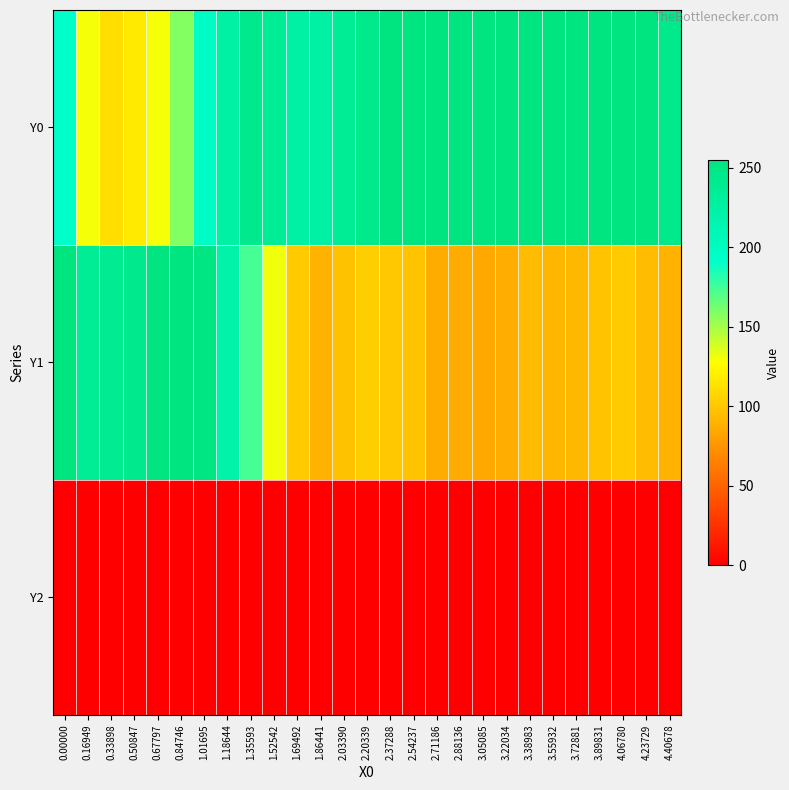

Reading left to right, transcribe all the data shown in this chart.

Y0: 0.00000=193.0	0.16949=129.7	0.33898=110.6	0.50847=116.8	0.67797=130.2	0.84746=157.6	1.01695=196.6	1.18644=224.1	1.35593=242.5	1.52542=235.5	1.69492=223.7	1.86441=223.4	2.03390=236.2	2.20339=244.2	2.37288=254.3	2.54237=255.0	2.71186=255.0	2.88136=255.0	3.05085=255.0	3.22034=255.0	3.38983=255.0	3.55932=255.0	3.72881=255.0	3.89831=255.0	4.06780=255.0	4.23729=255.0	4.40678=245.2
Y1: 0.00000=255.0	0.16949=235.4	0.33898=238.9	0.50847=242.3	0.67797=255.0	0.84746=254.0	1.01695=251.7	1.18644=220.3	1.35593=174.3	1.52542=130.6	1.69492=100.8	1.86441=89.0	2.03390=97.5	2.20339=102.7	2.37288=99.8	2.54237=97.8	2.71186=86.1	2.88136=85.7	3.05085=84.2	3.22034=87.5	3.38983=94.2	3.55932=90.8	3.72881=92.1	3.89831=98.6	4.06780=100.6	4.23729=93.7	4.40678=90.0
Y2: 0.00000=0.0	0.16949=0.0	0.33898=0.0	0.50847=0.0	0.67797=0.0	0.84746=0.0	1.01695=0.0	1.18644=0.0	1.35593=0.0	1.52542=0.0	1.69492=0.0	1.86441=0.0	2.03390=0.0	2.20339=0.0	2.37288=0.0	2.54237=0.0	2.71186=0.0	2.88136=0.0	3.05085=0.0	3.22034=0.0	3.38983=0.0	3.55932=0.0	3.72881=0.0	3.89831=0.0	4.06780=0.0	4.23729=0.0	4.40678=0.0